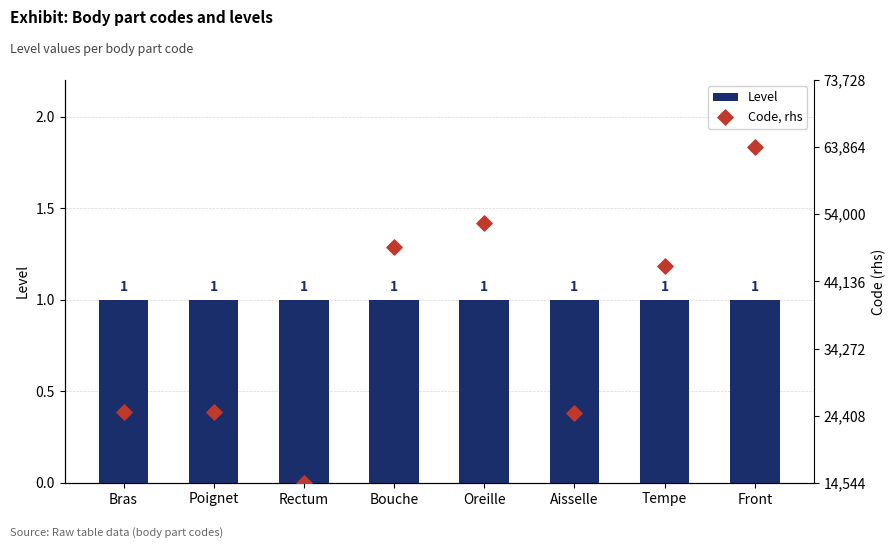

Which series has the largest total across all categories?

Level